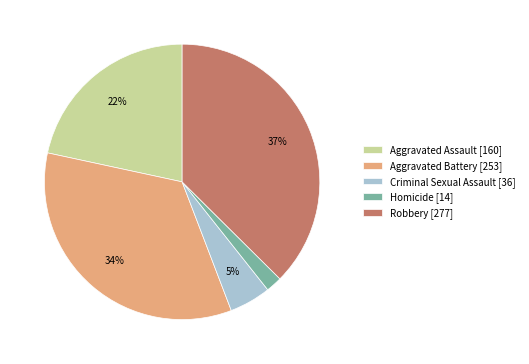

What is the largest slice in the pie chart?

Robbery